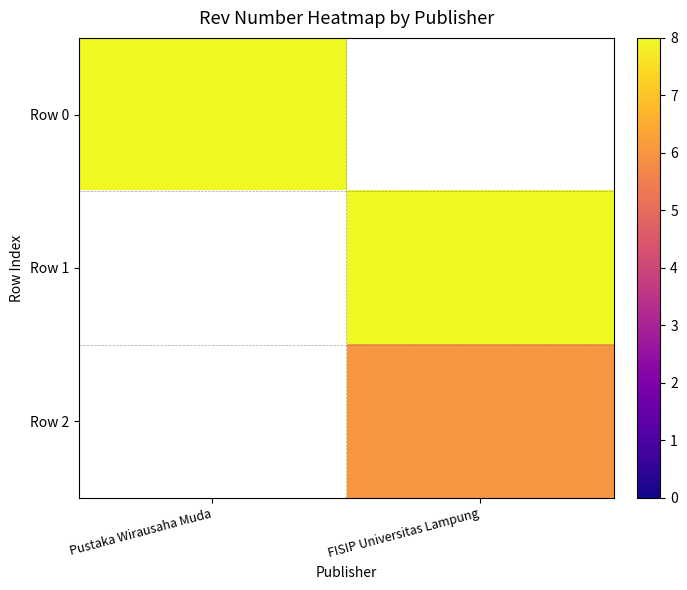

Is it true that Row 0 equals 3.9 at Pustaka Wirausaha Muda?

False